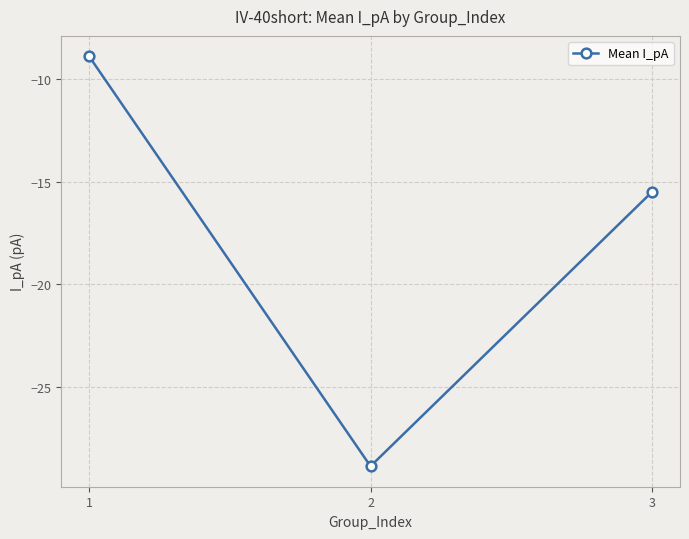

Rank the categories by value from lowest to highest.

2, 3, 1